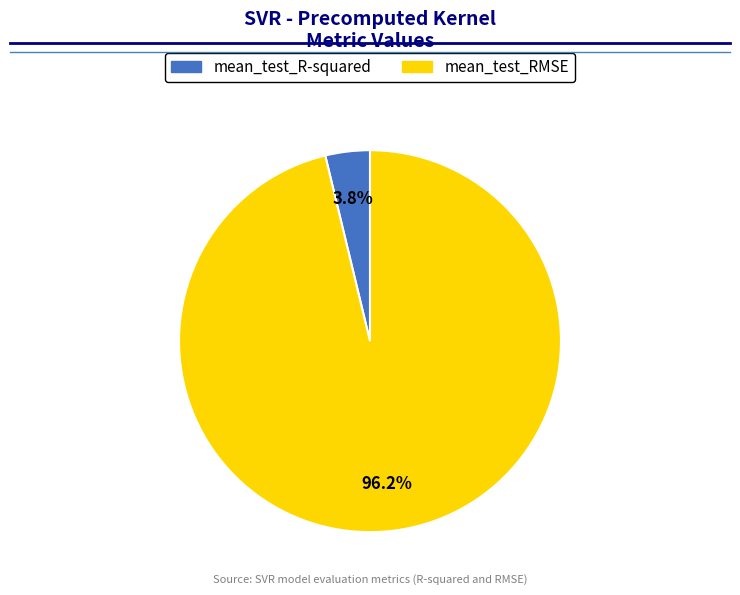

What percentage is the mean_test_RMSE slice, to the nearest percent?

96%